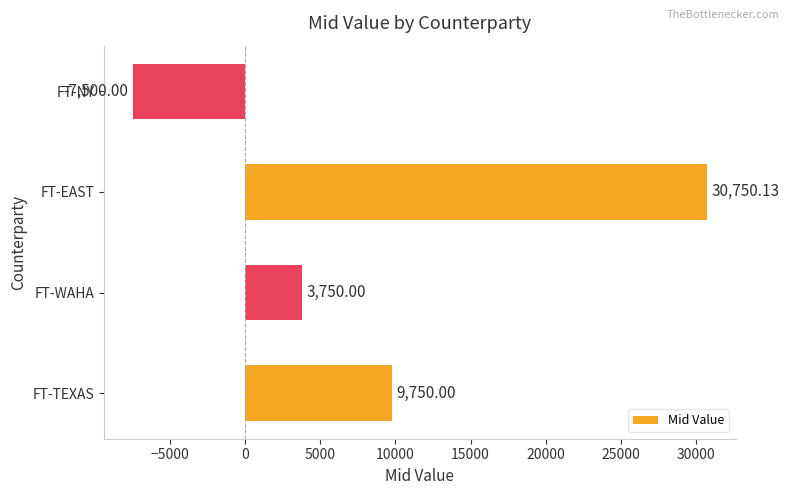

Which has a higher value, FT-WAHA or FT-EAST?

FT-EAST